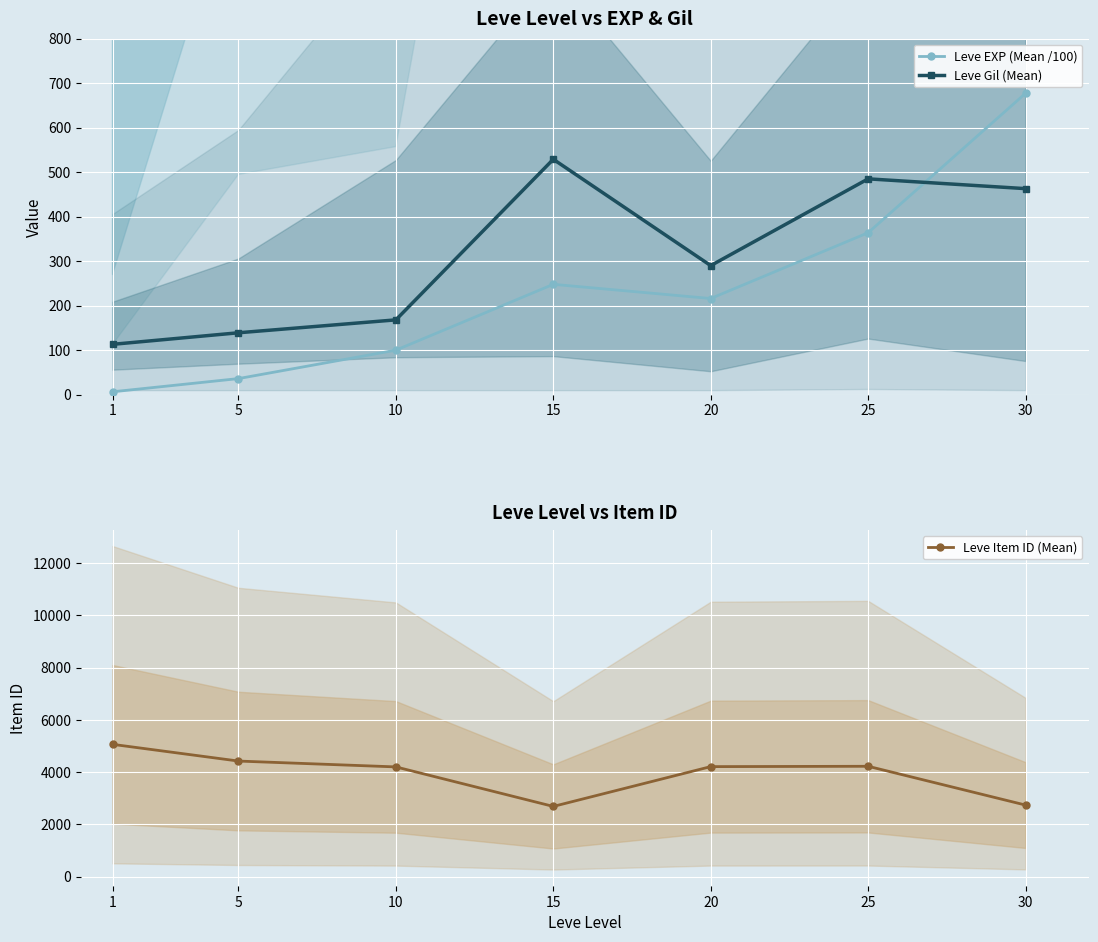

At which category is the sum across all series the highest?

1